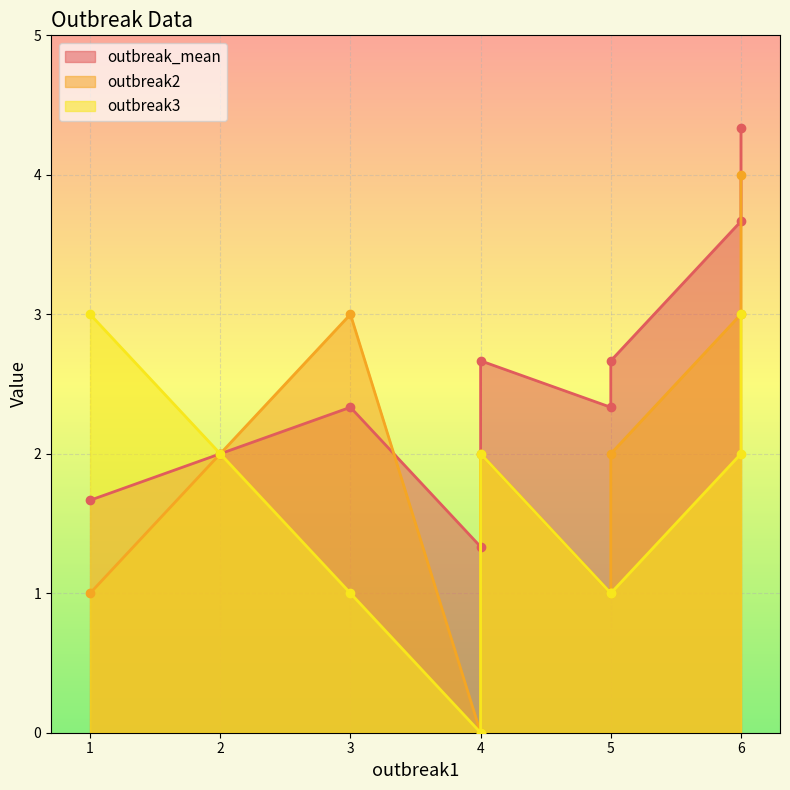

Which series changed the most between step2 and step4?

outbreak2